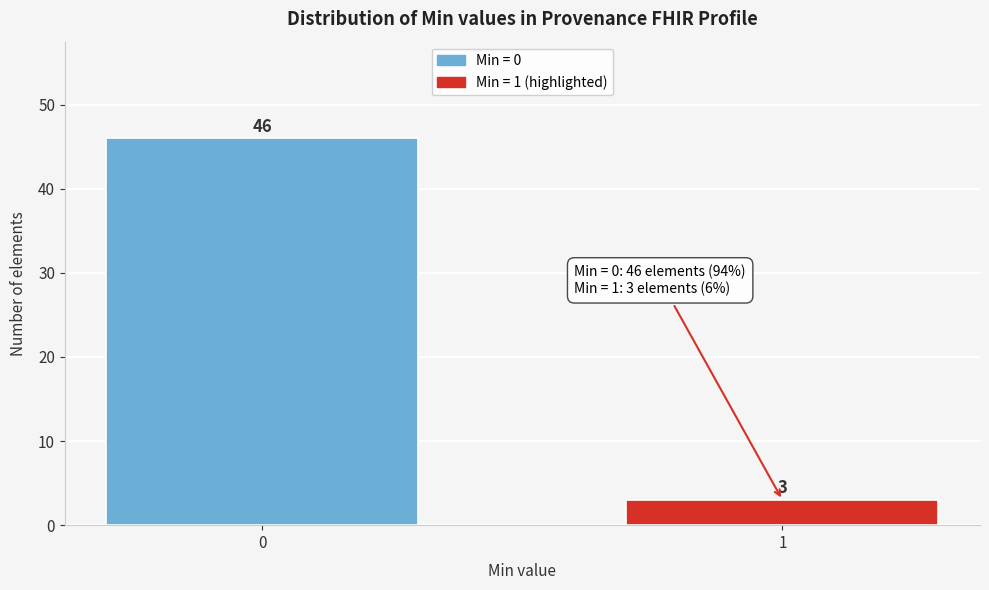

Reading right to left, what are all the values shown in this chart?

1=3	0=46